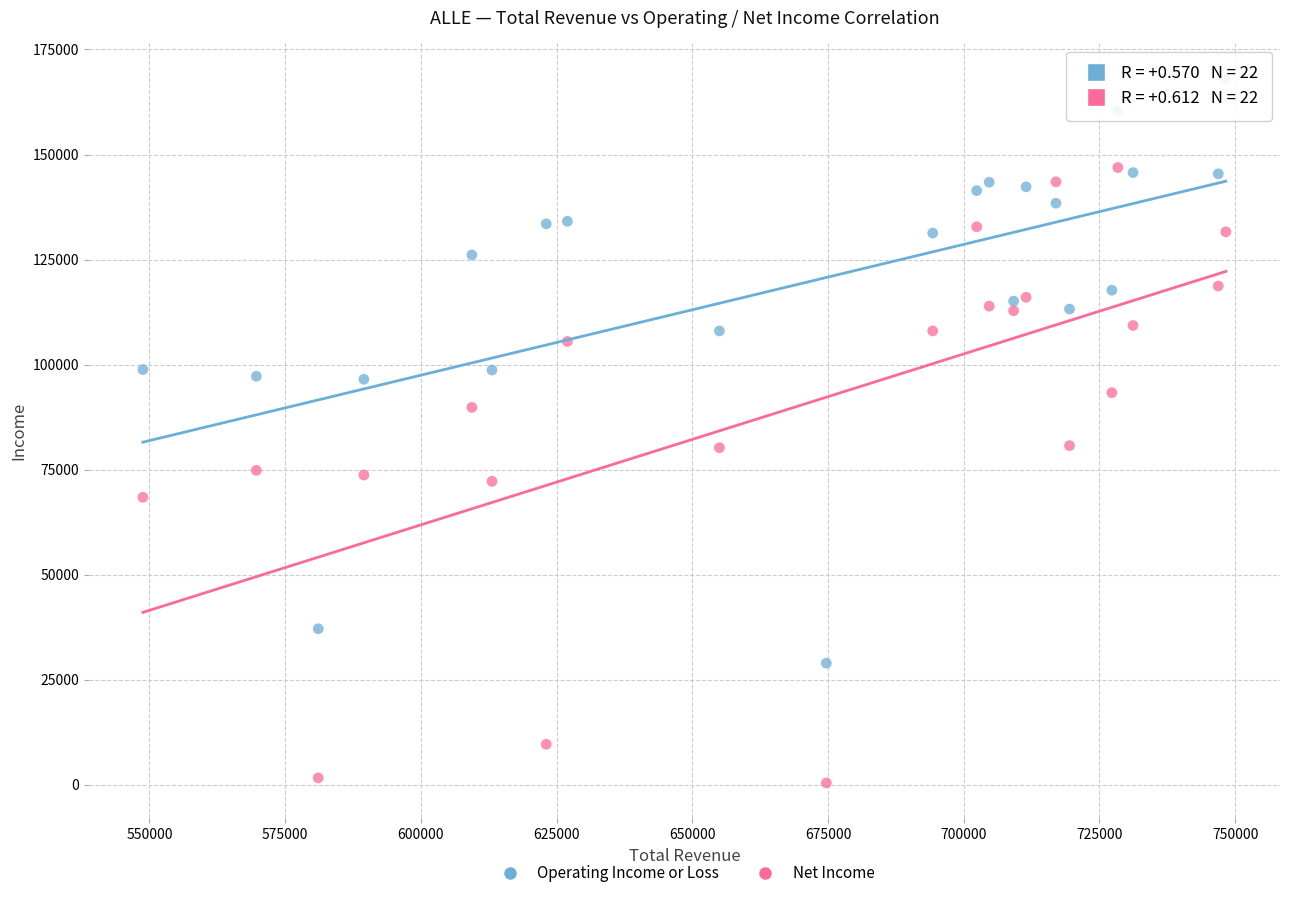

Which series reaches the minimum Y coordinate?

Net Income